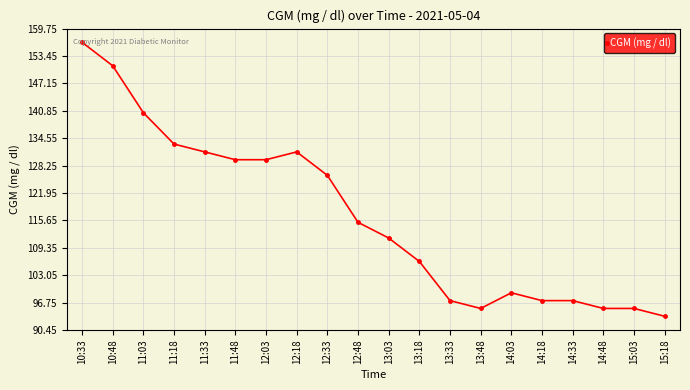

What is the minimum value shown in the chart?

93.6